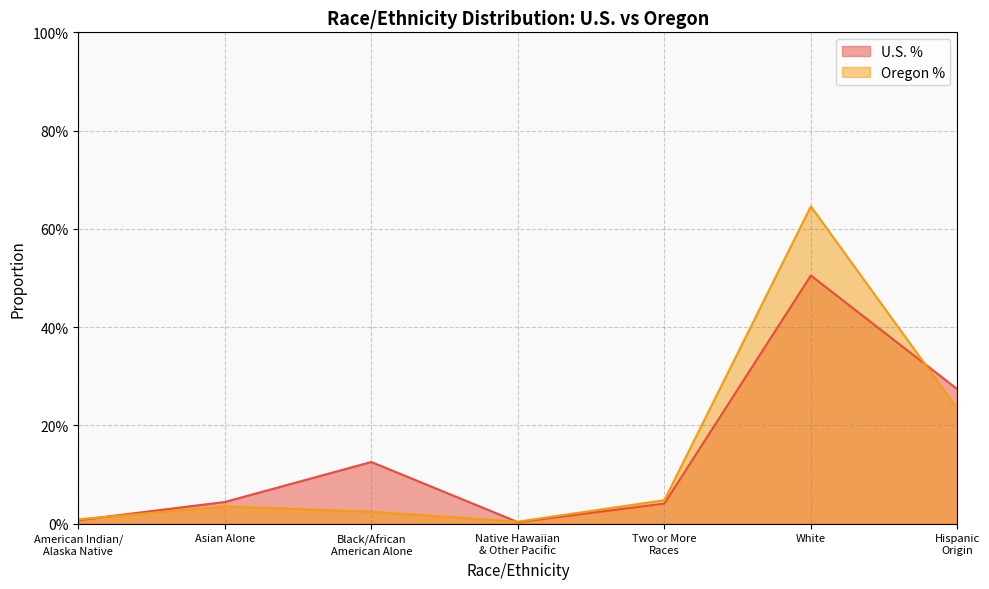

Rank the series at Two or More
Races from lowest to highest value.

U.S. %, Oregon %